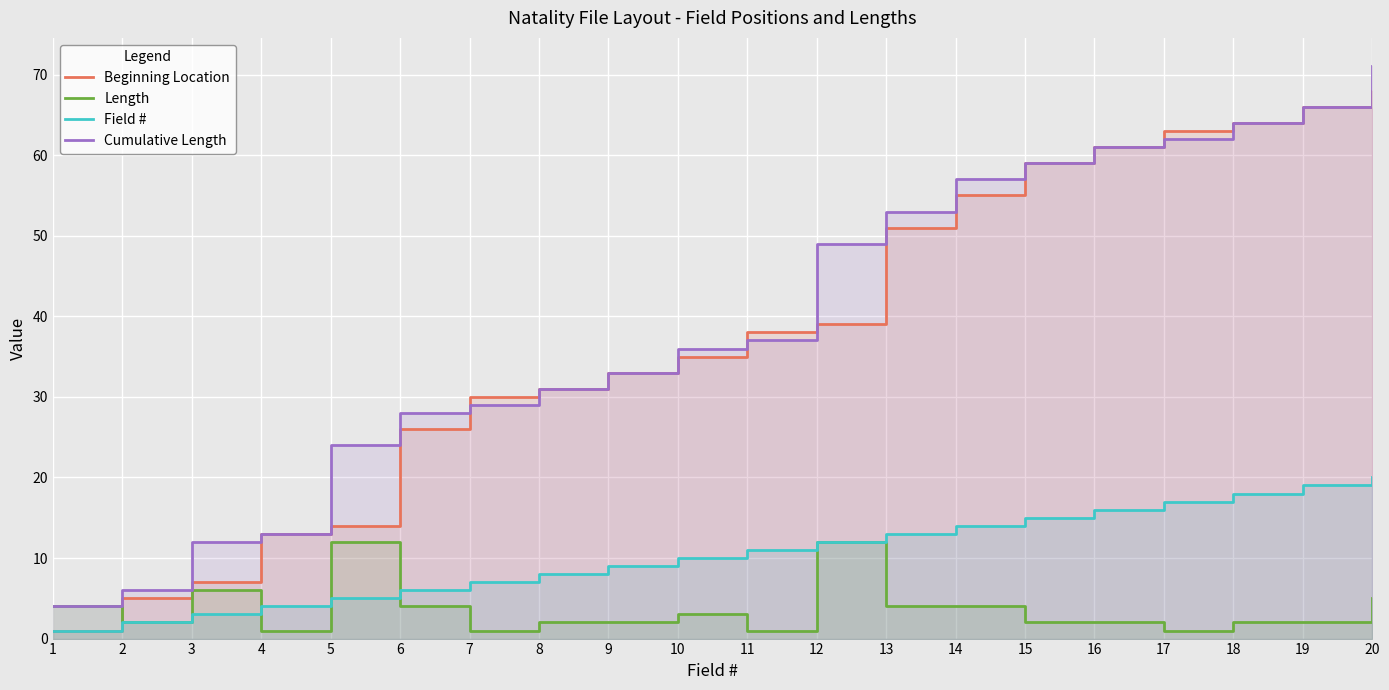

Between 6 and 10, which is larger?

10